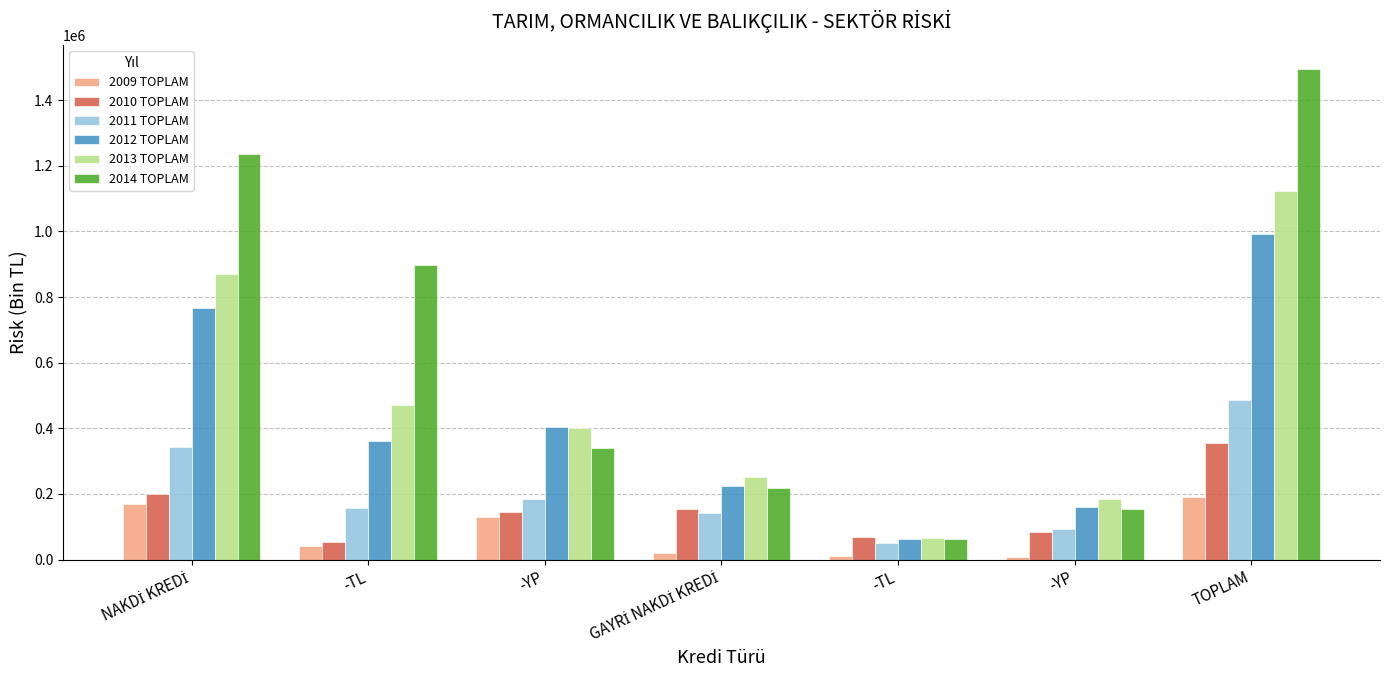

List the labels in order of 2010 TOPLAM value, largest first.

TOPLAM, NAKDİ KREDİ, GAYRİ NAKDİ KREDİ, -YP, -YP, -TL, -TL